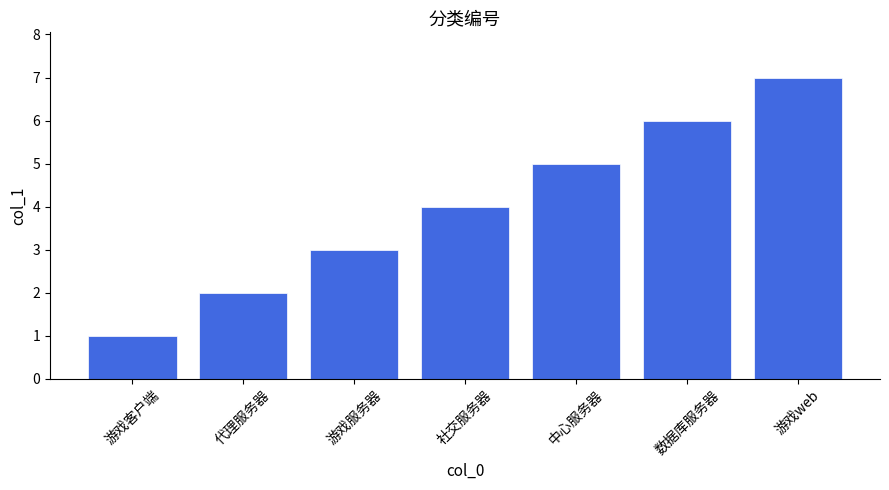

What is the label of the 2nd bar from the right?

数据库服务器